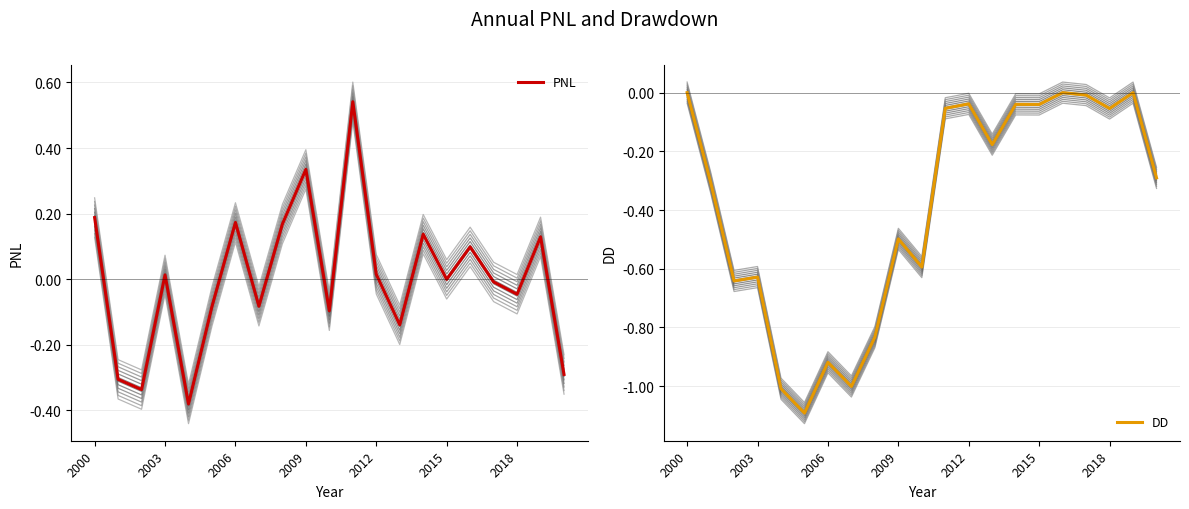

What are all the series names shown in the legend?

PNL, DD